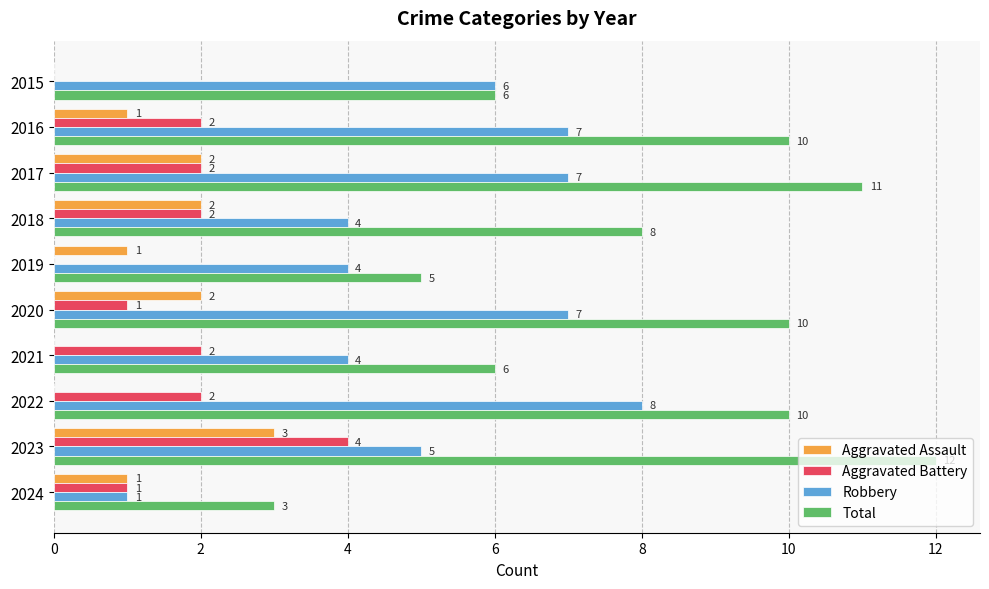

At which label does Aggravated Assault reach its peak?

2023